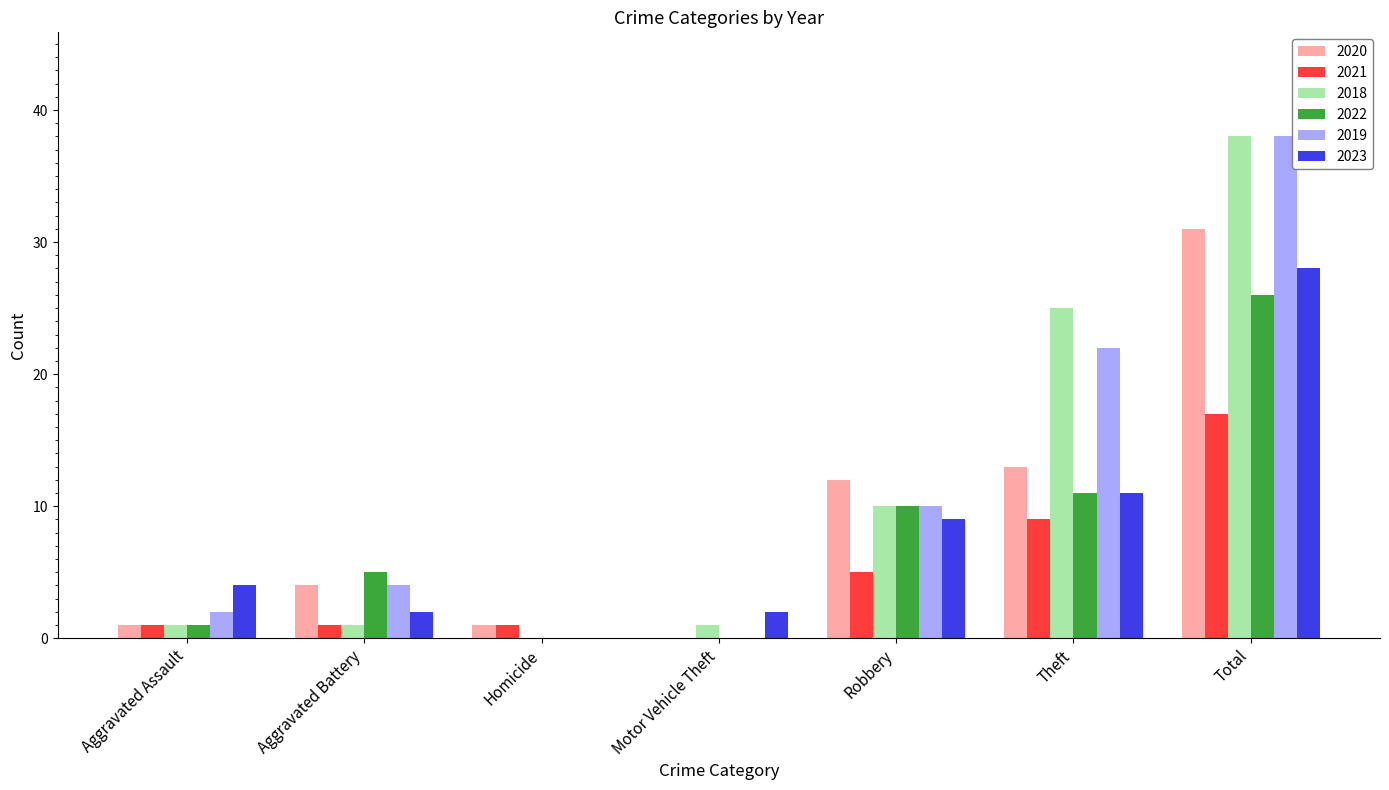

At which category is the sum across all series the highest?

Total